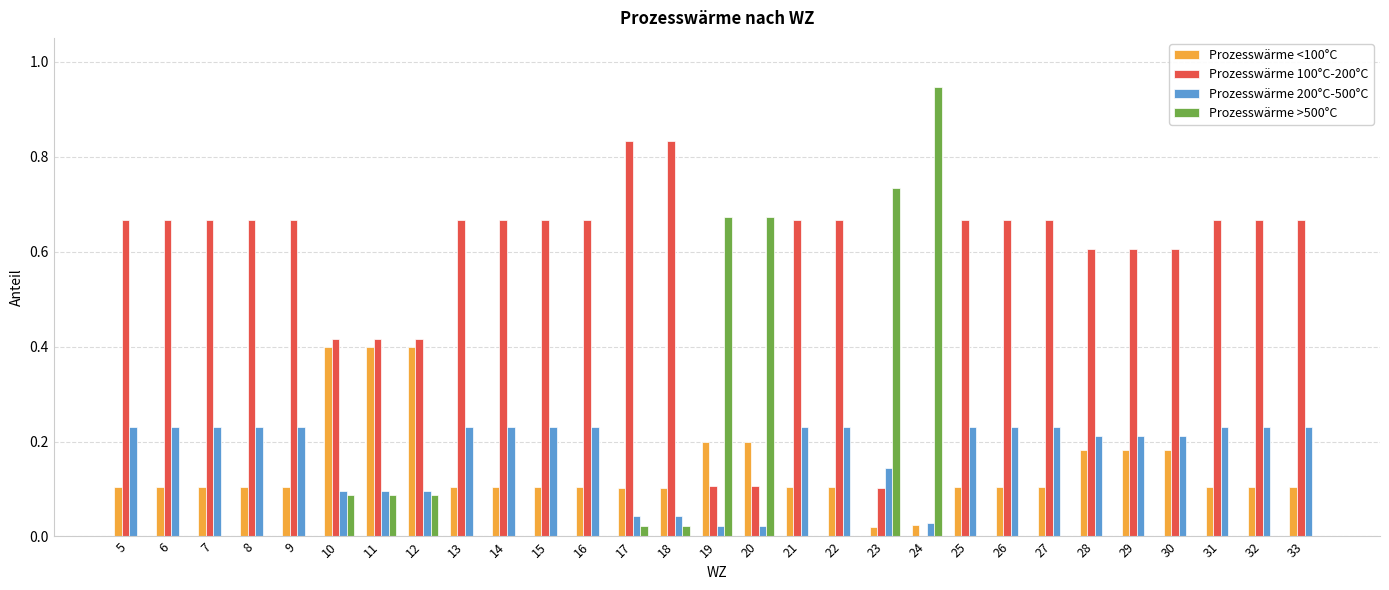

What is the sum of all Prozesswärme 200°C-500°C values?

5.1